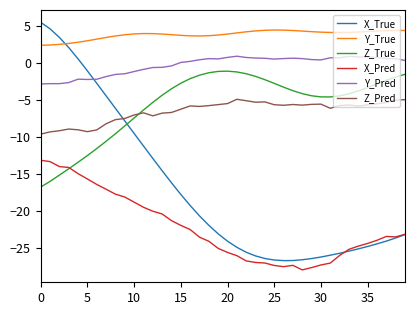

Which series has the largest range (max minus min)?

X_True